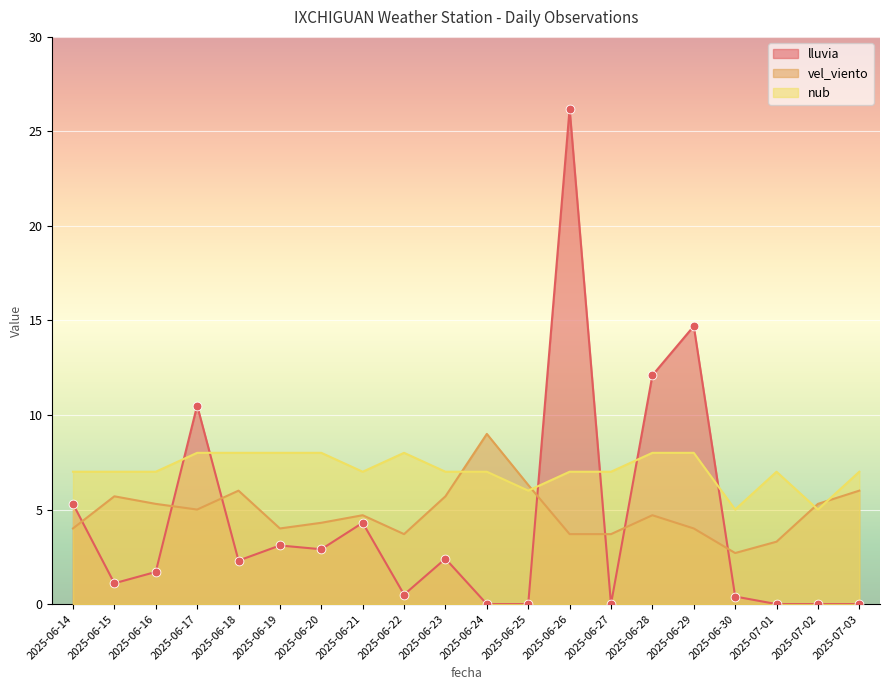

At which category is the sum across all series the highest?

2025-06-26